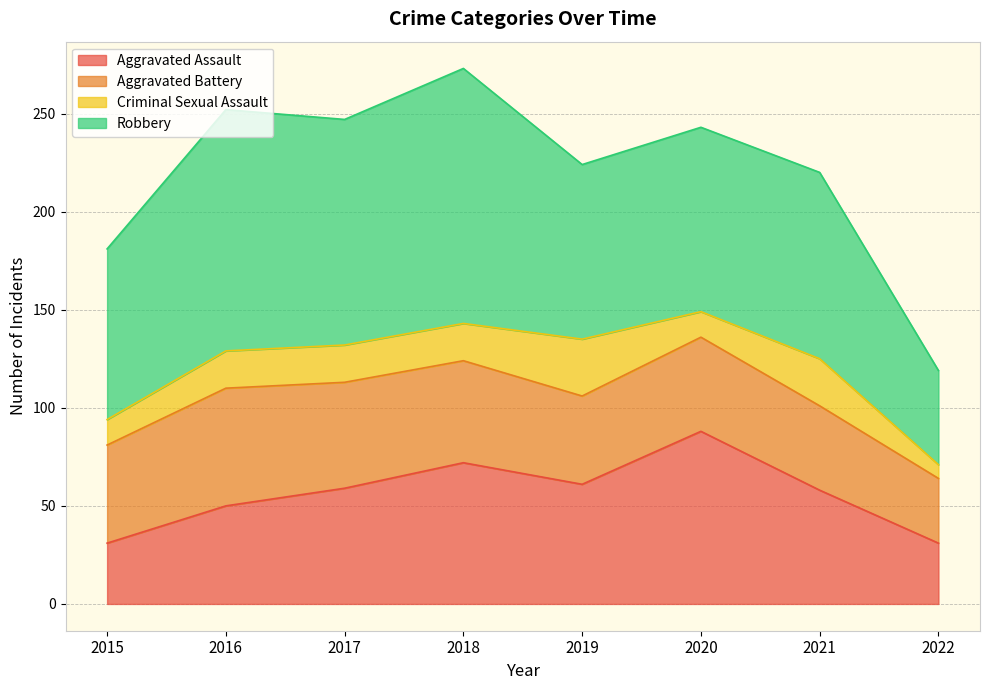

What is the value of the Criminal Sexual Assault point at the 5th from the left?

29